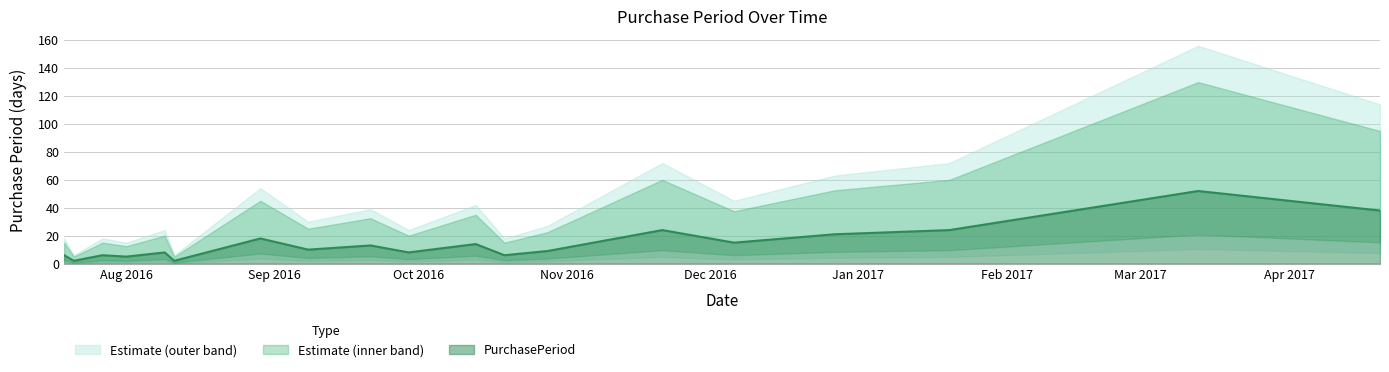

Where is the first local minimum?

2016-07-21